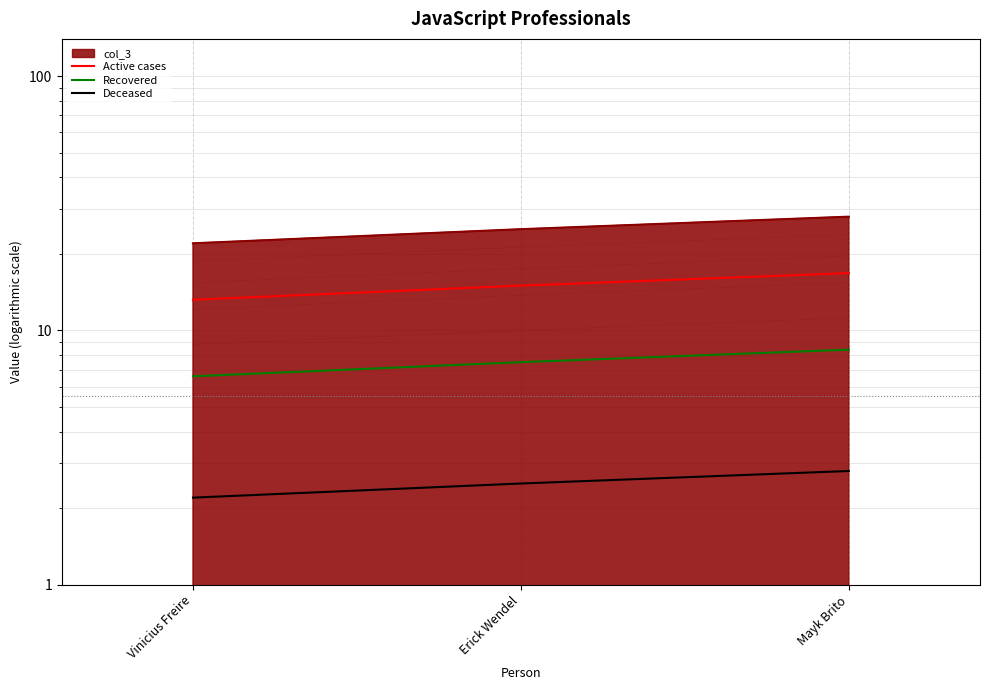

What is the label of the 1st point from the left?

Vinicius Freire